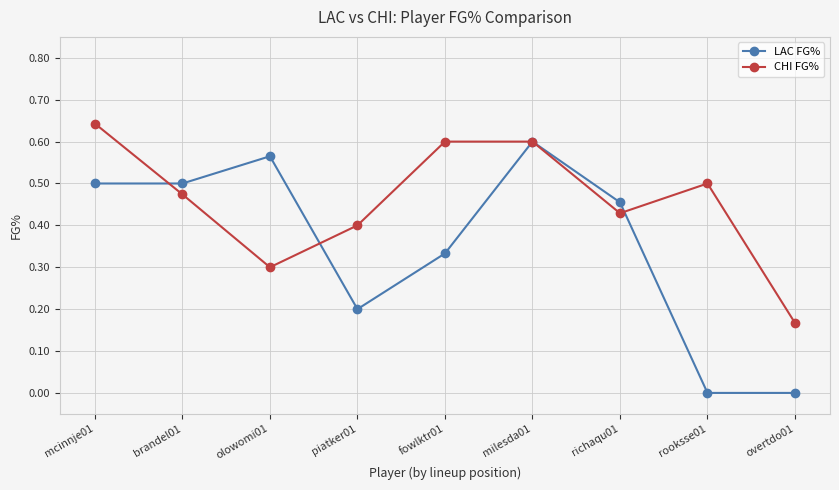

Count the number of data series in this chart.

2